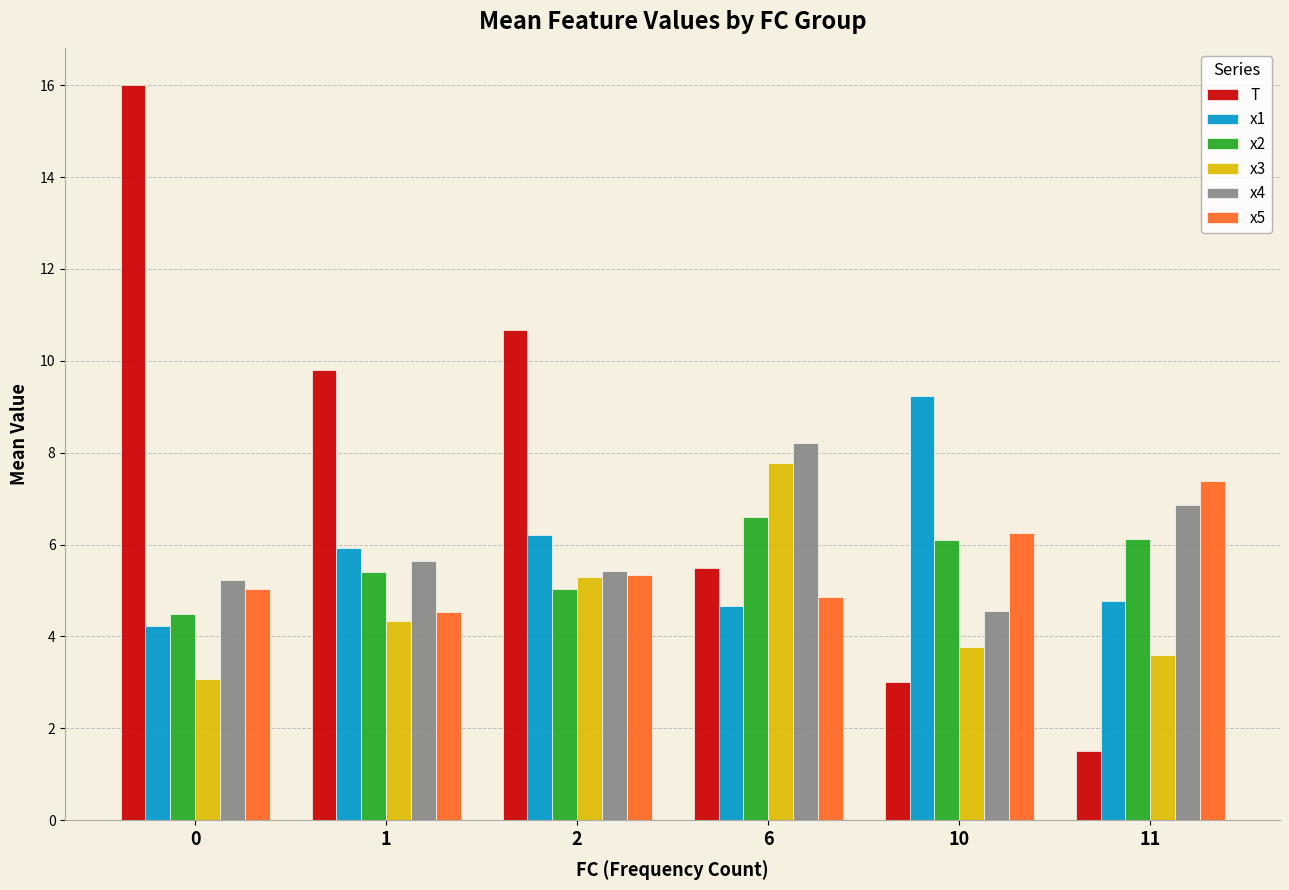

Reading left to right, what are all the values shown in this chart?

T: 16.0	9.8	10.7	5.5	3.0	1.5
x1: 4.2	5.9	6.2	4.7	9.2	4.8
x2: 4.5	5.4	5.0	6.6	6.1	6.1
x3: 3.1	4.3	5.3	7.8	3.8	3.6
x4: 5.2	5.7	5.4	8.2	4.5	6.9
x5: 5.0	4.5	5.3	4.9	6.3	7.4